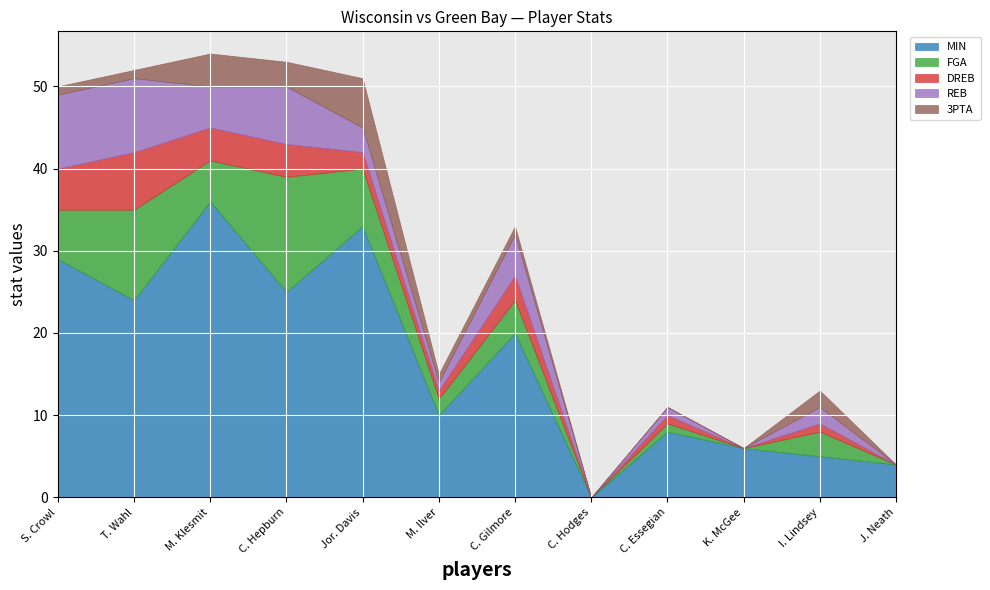

Read the DREB value at C. Gilmore.

3